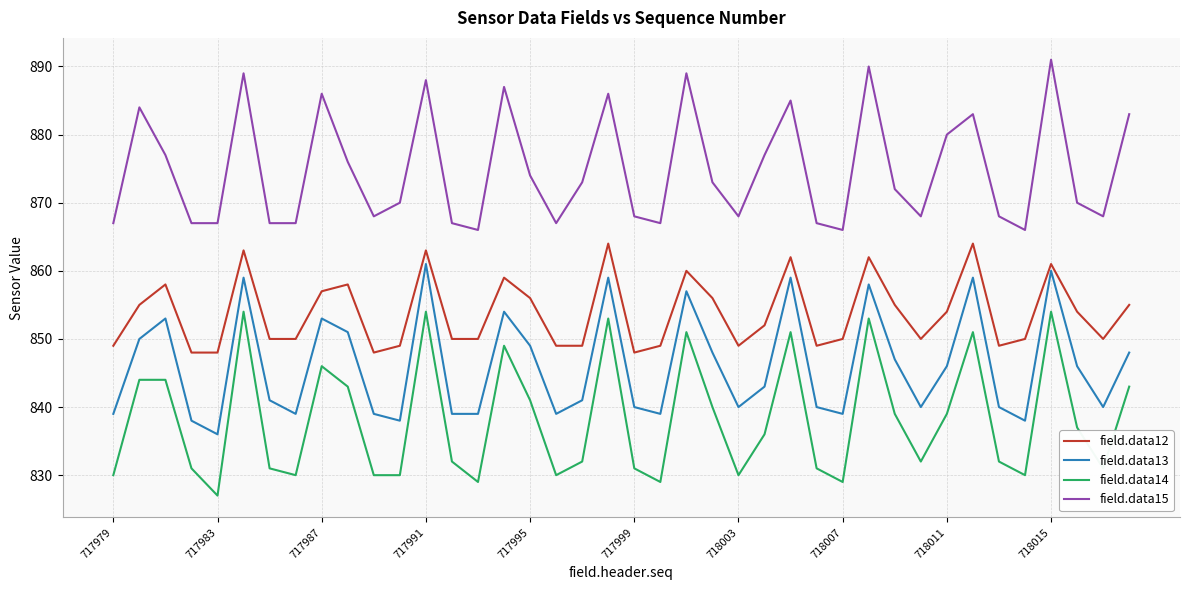

What is the smallest value displayed?

827